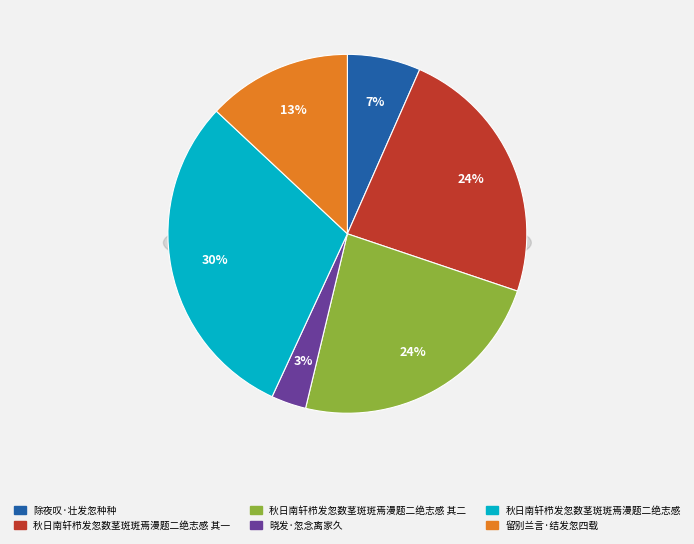

Is the sum of 晓发·忽念离家久 and 秋日南轩栉发忽数茎斑斑焉漫题二绝志感 greater than half?

No